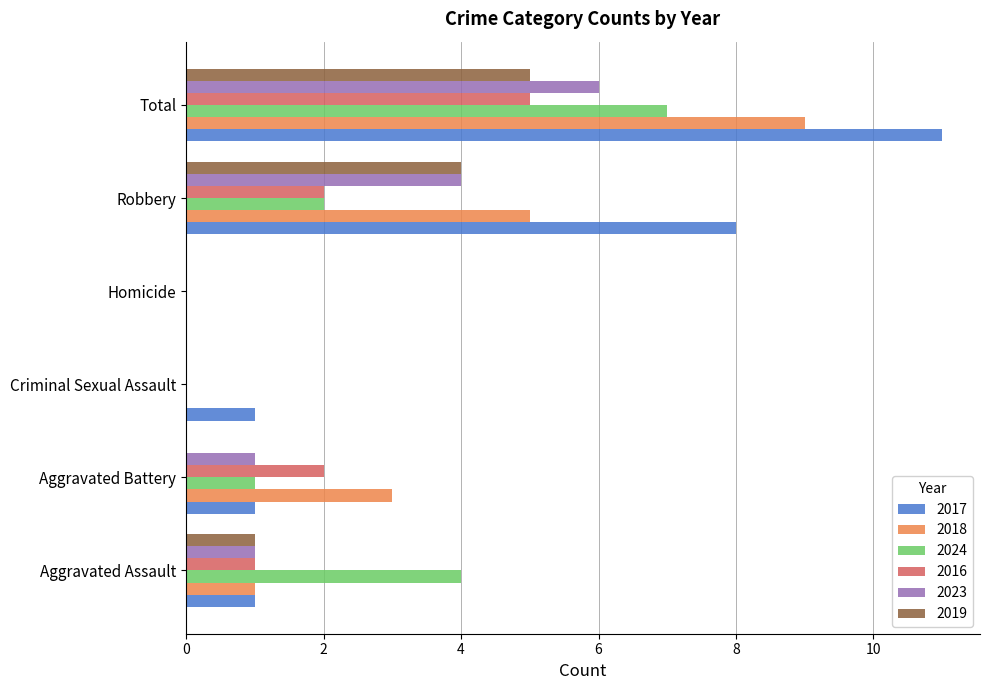

What is the sum of the 2024 values at Criminal Sexual Assault and Robbery?

2